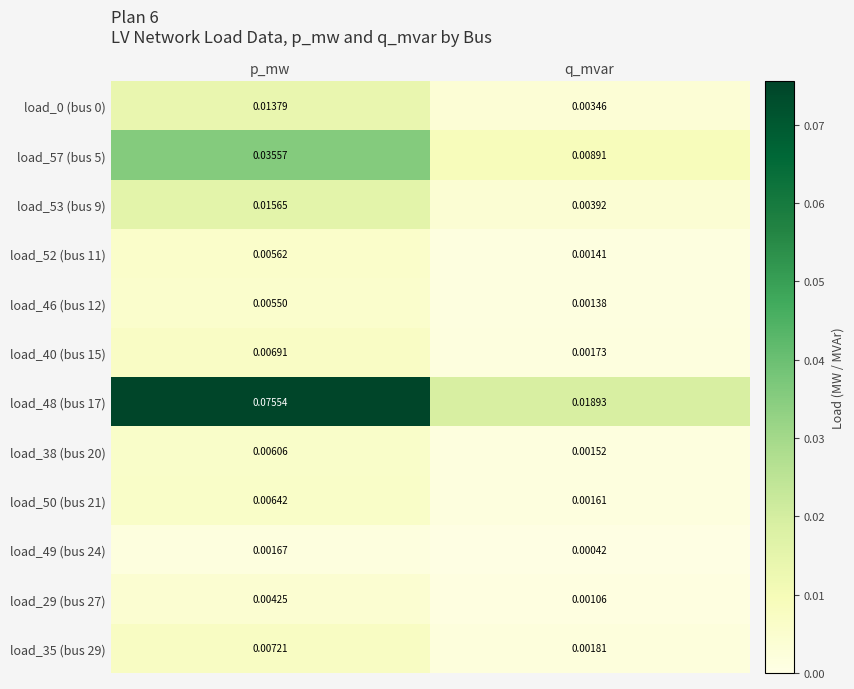

At which category is the sum across all series the highest?

p_mw